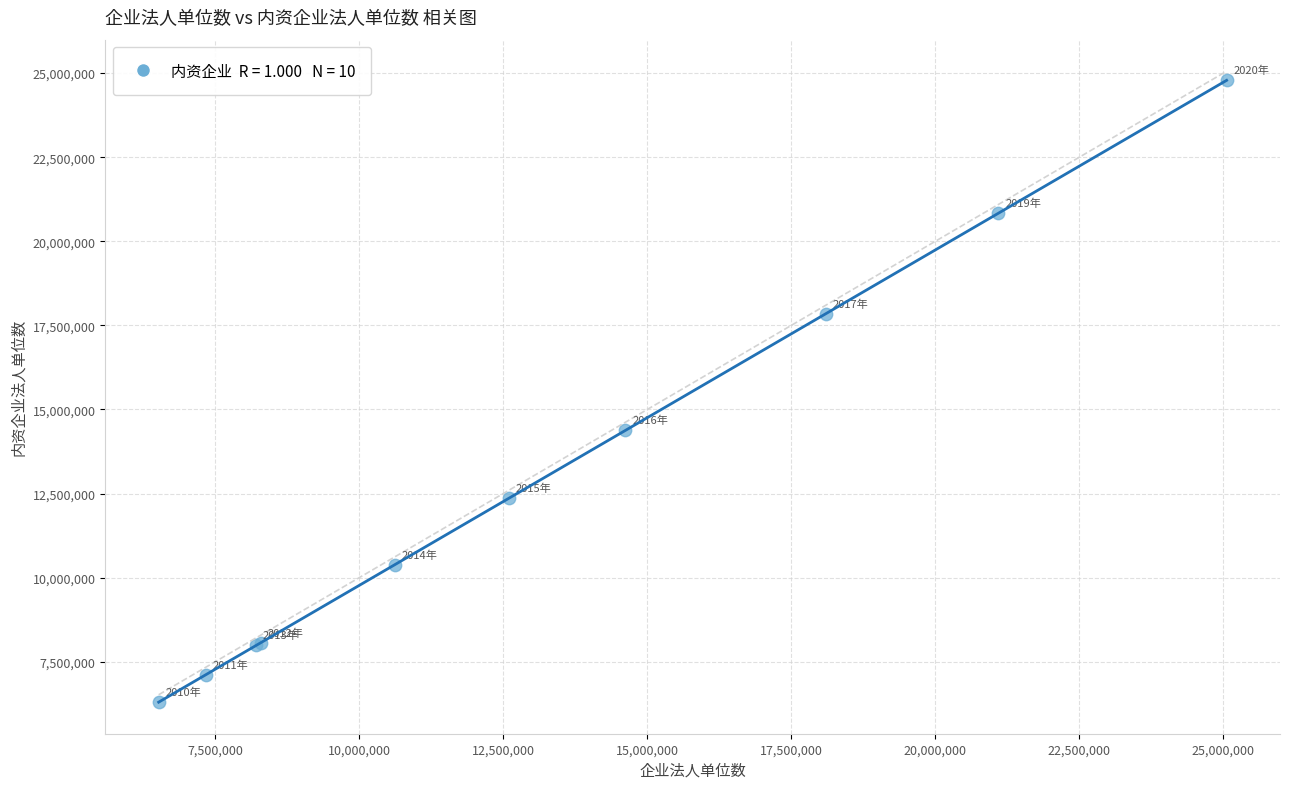

What Y value in the scatter plot is closest to 15542402?

14378293